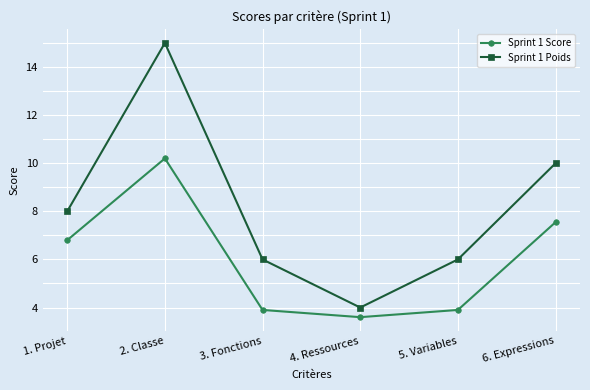

Rank the series at 5. Variables from lowest to highest value.

Sprint 1 Score, Sprint 1 Poids